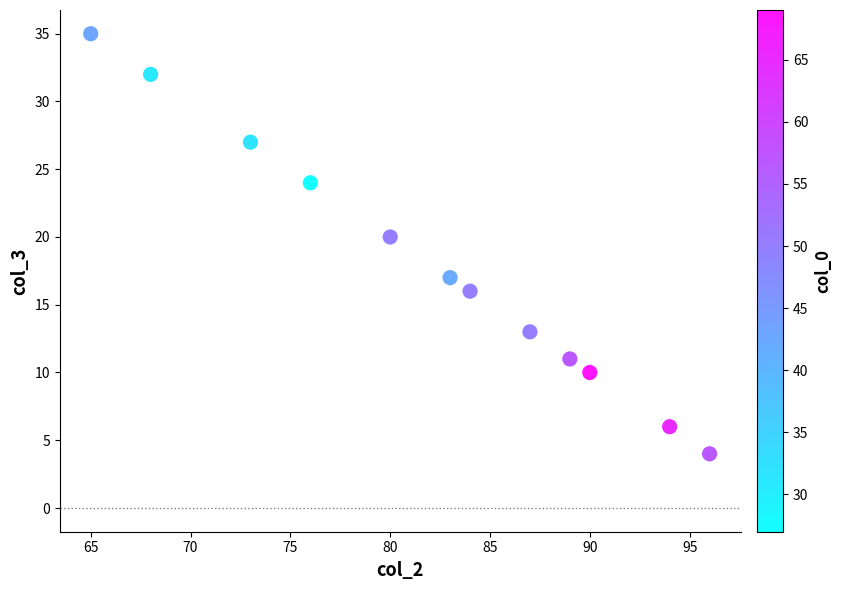

What Y value in the scatter plot is closest to 19?

20